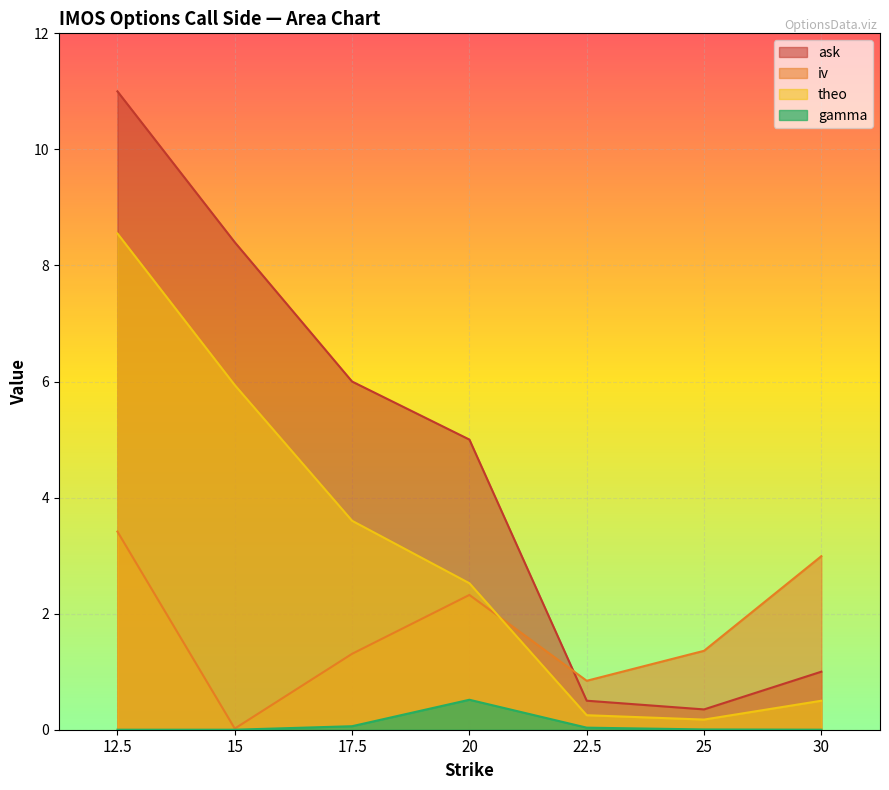

How many times do iv and theo cross each other?

1